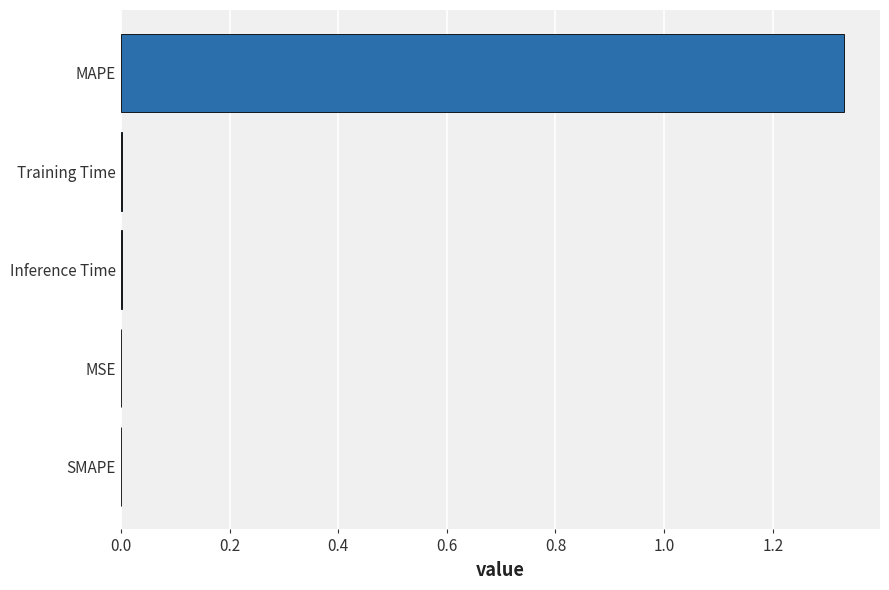

How many series are shown in this chart?

1